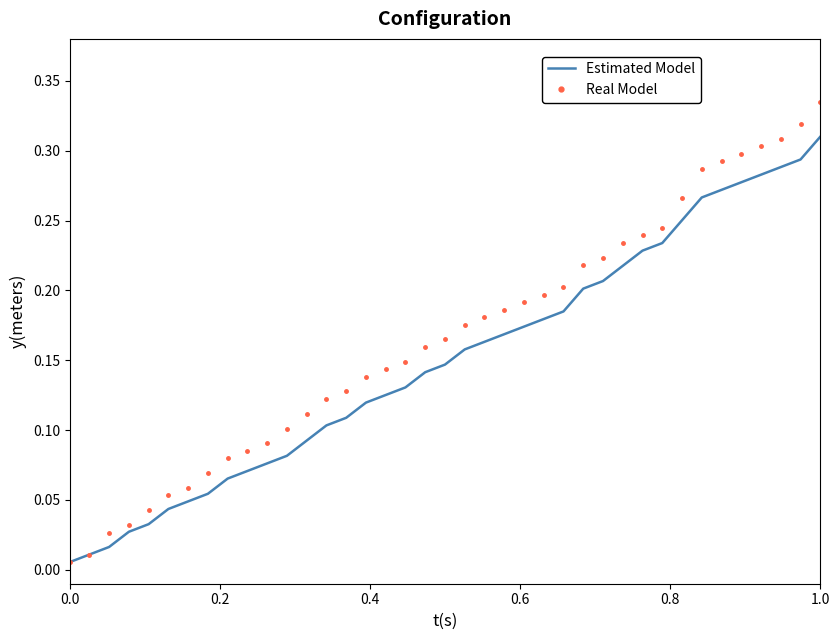

Does the chart display data point markers on the line(s)?

No